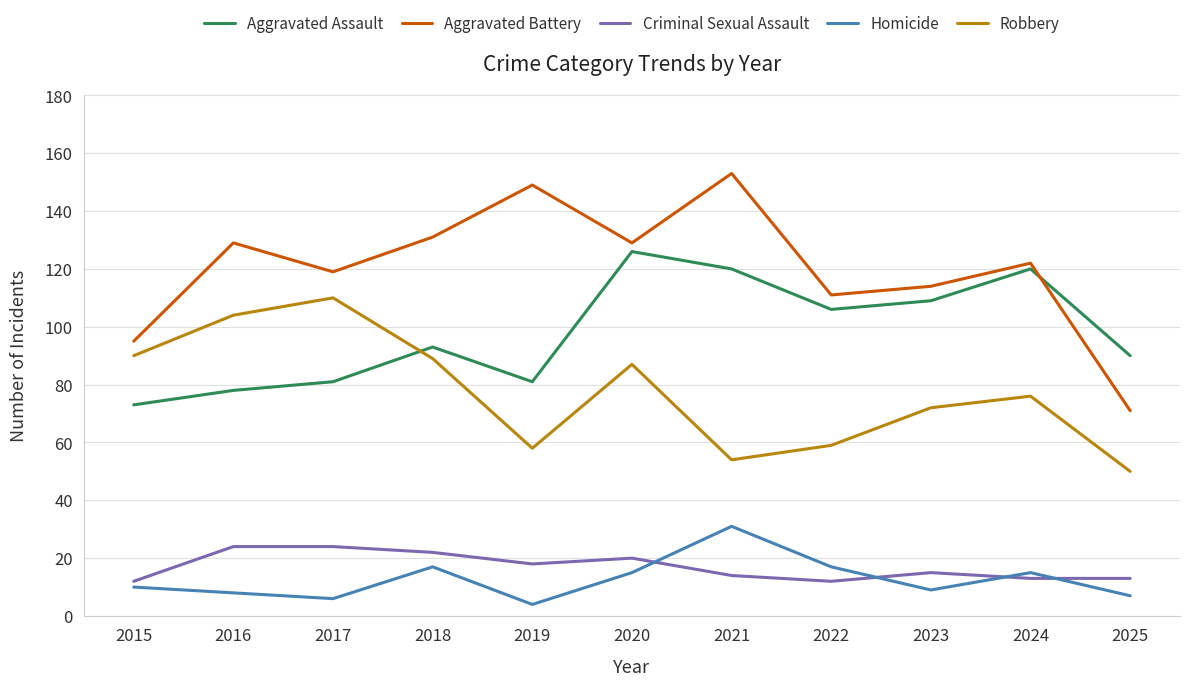

At which category does the chart reach its minimum across all series?

2019